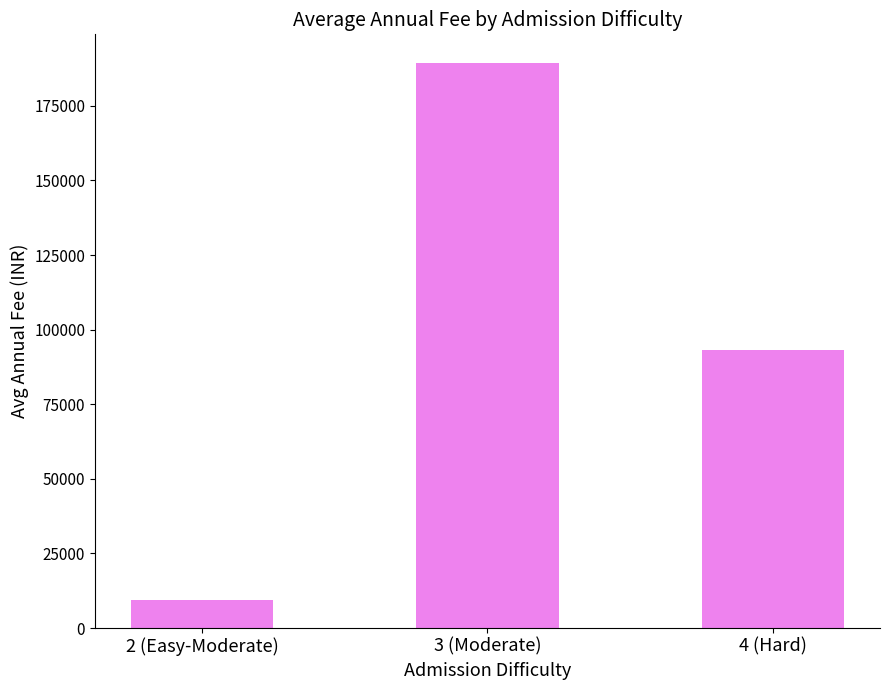

Reading left to right, transcribe all the data shown in this chart.

9405	189500	93333